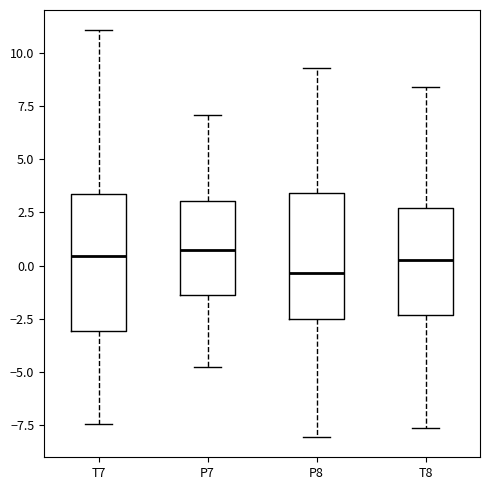

Reading left to right, read every box against the y-axis: the position of its median line, the range the box covers, and the ends of its whiskers. The values are not printed on the chart, so give them approximately, as read against the axis.

T7: median 0.5, box -3.0 to 3.5, whiskers -7.5 to 11.0
P7: median 0.5, box -1.5 to 3.0, whiskers -5.0 to 7.0
P8: median -0.5, box -2.5 to 3.5, whiskers -8.0 to 9.5
T8: median 0.5, box -2.5 to 2.5, whiskers -7.5 to 8.5